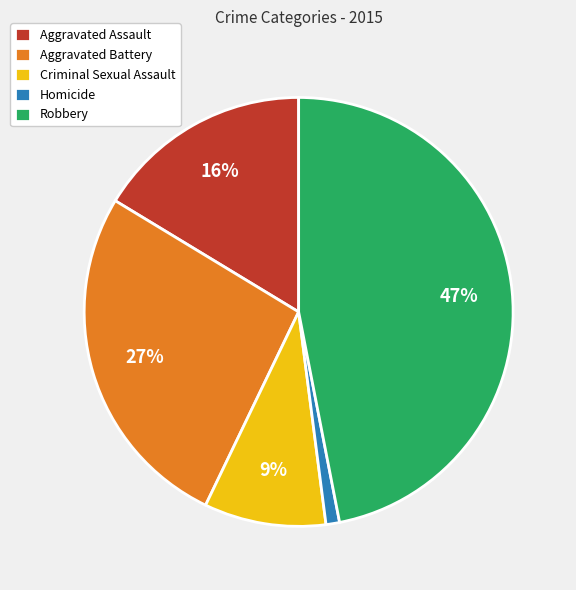

Is there any slice that represents more than half of the pie?

No